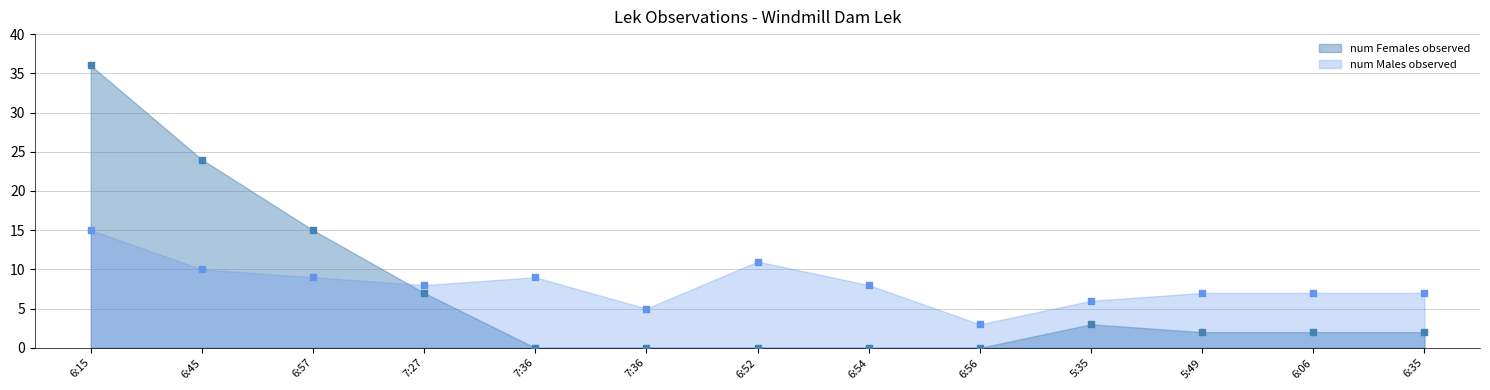

At which category is the sum across all series the highest?

6:15